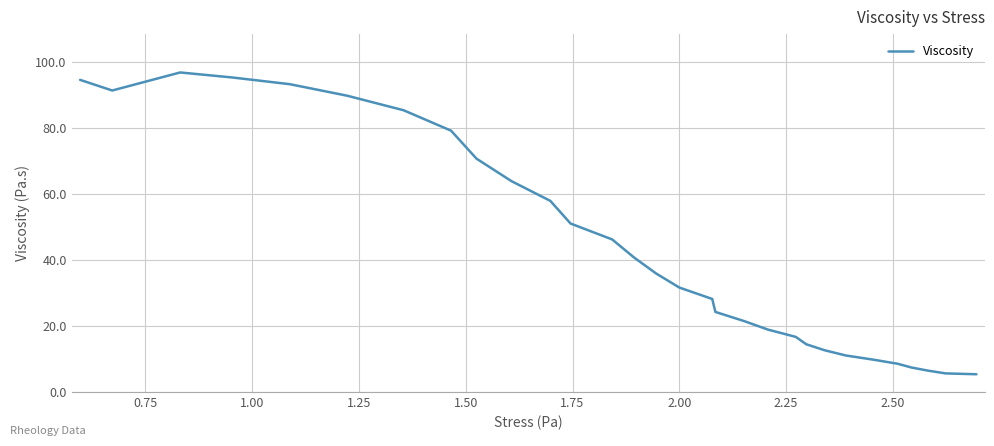

What is the difference between the maximum and minimum values?

91.6